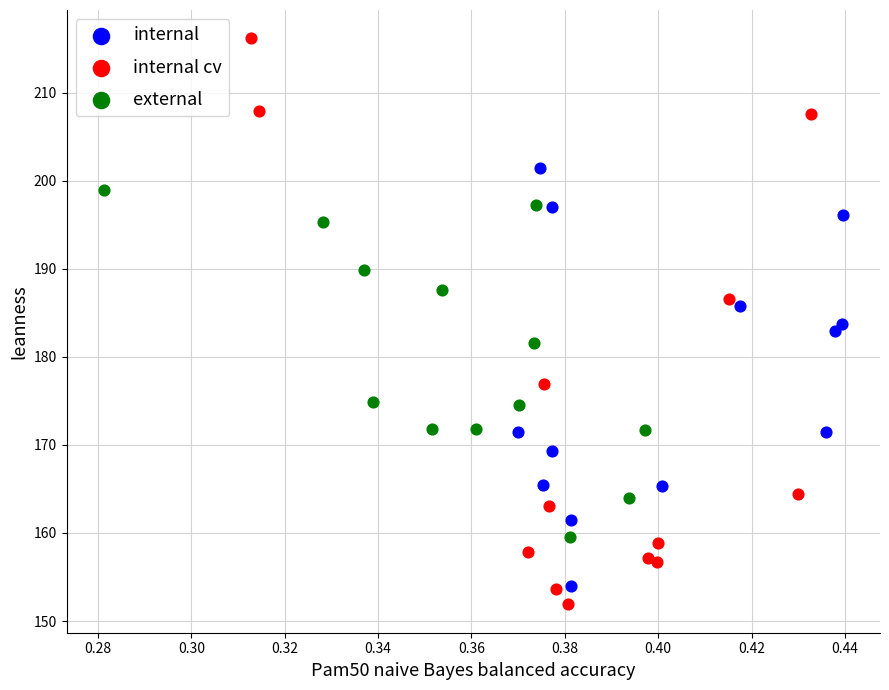

Which series has the widest spread of Y values?

internal cv